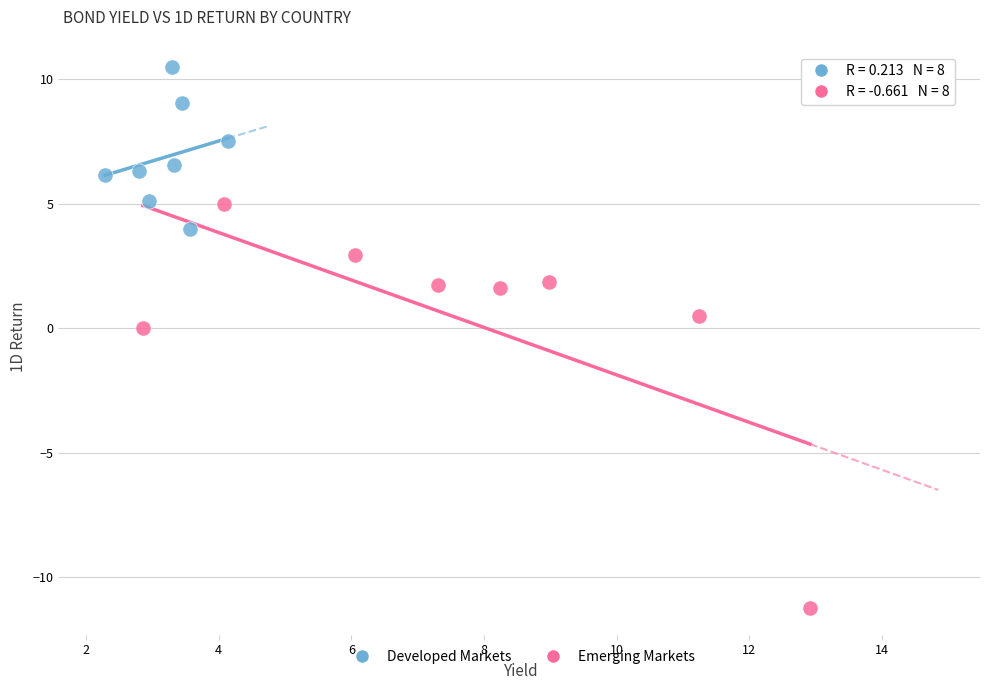

Which series has the widest spread of Y values?

Emerging Markets